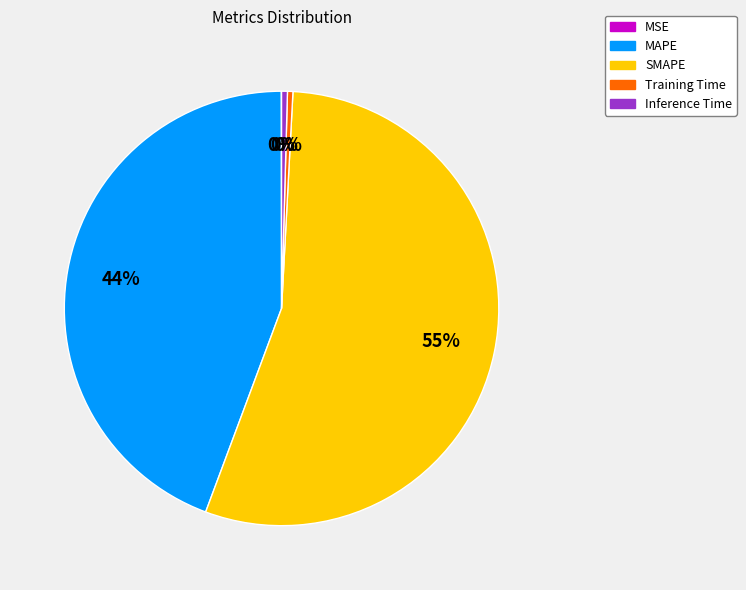

To the nearest percent, what is the difference between the MAPE and SMAPE slice percentages?

11%